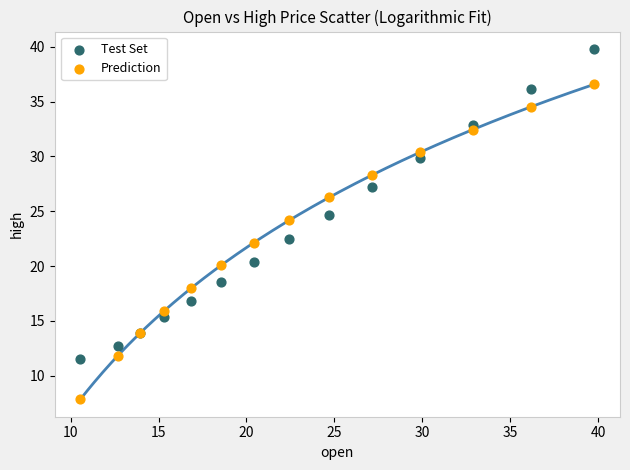

Which series reaches the maximum Y coordinate?

Test Set